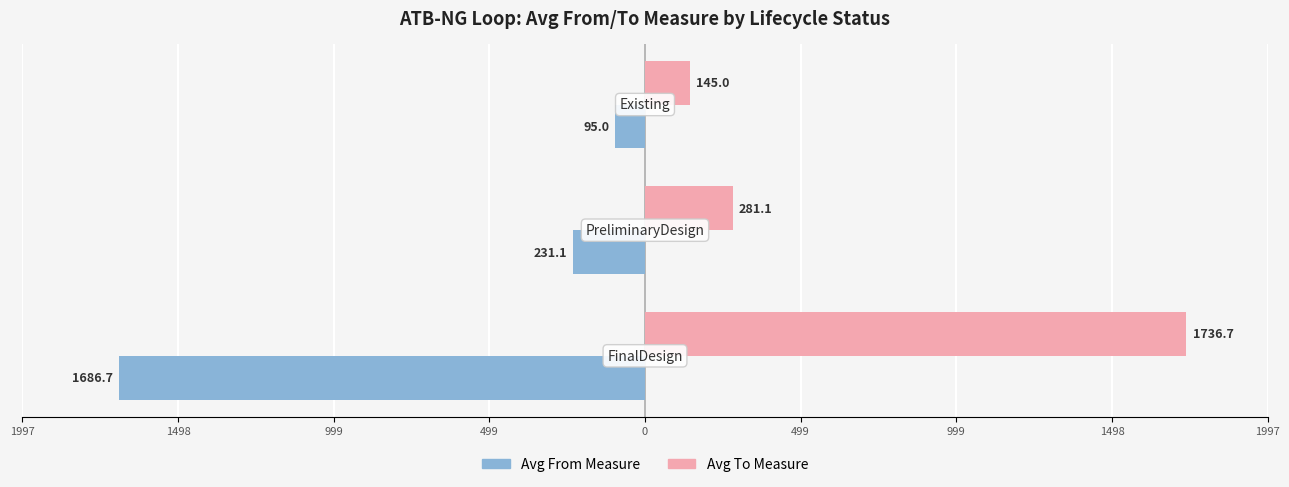

Which series has the largest range (max minus min)?

Avg To Measure